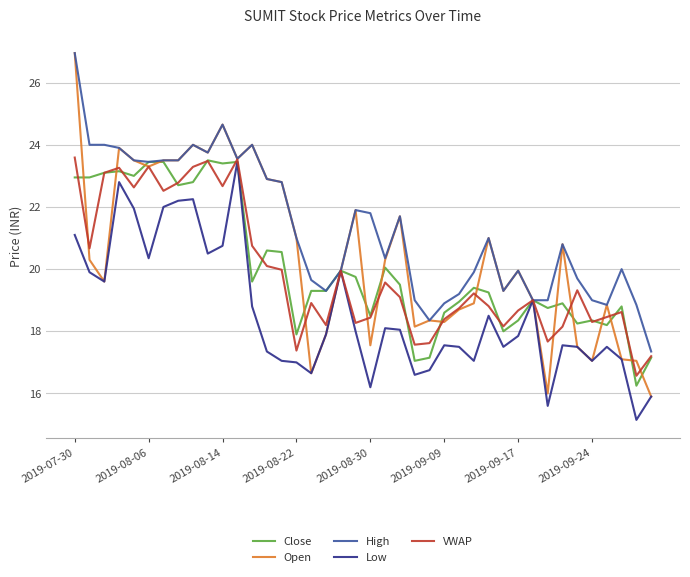

How many categories are shown in the chart?

40